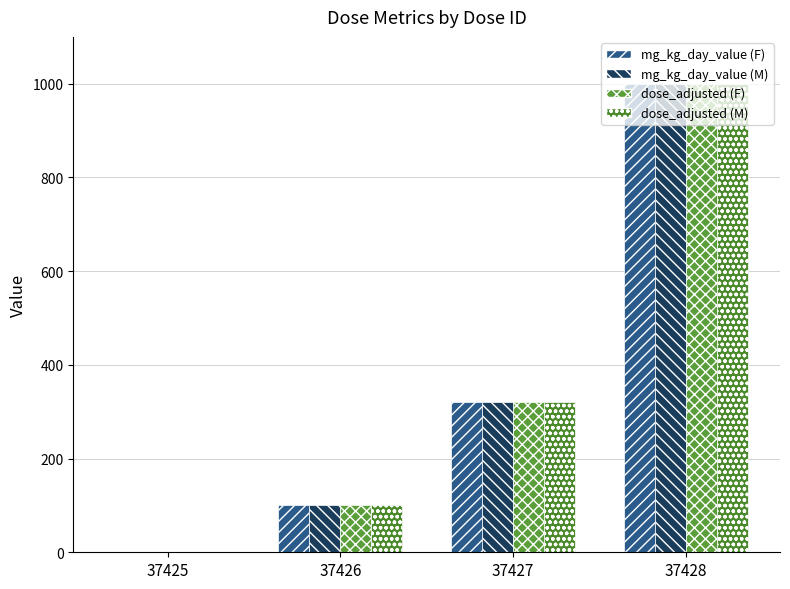

How many positive values does the dose_adjusted (F) series have?

3